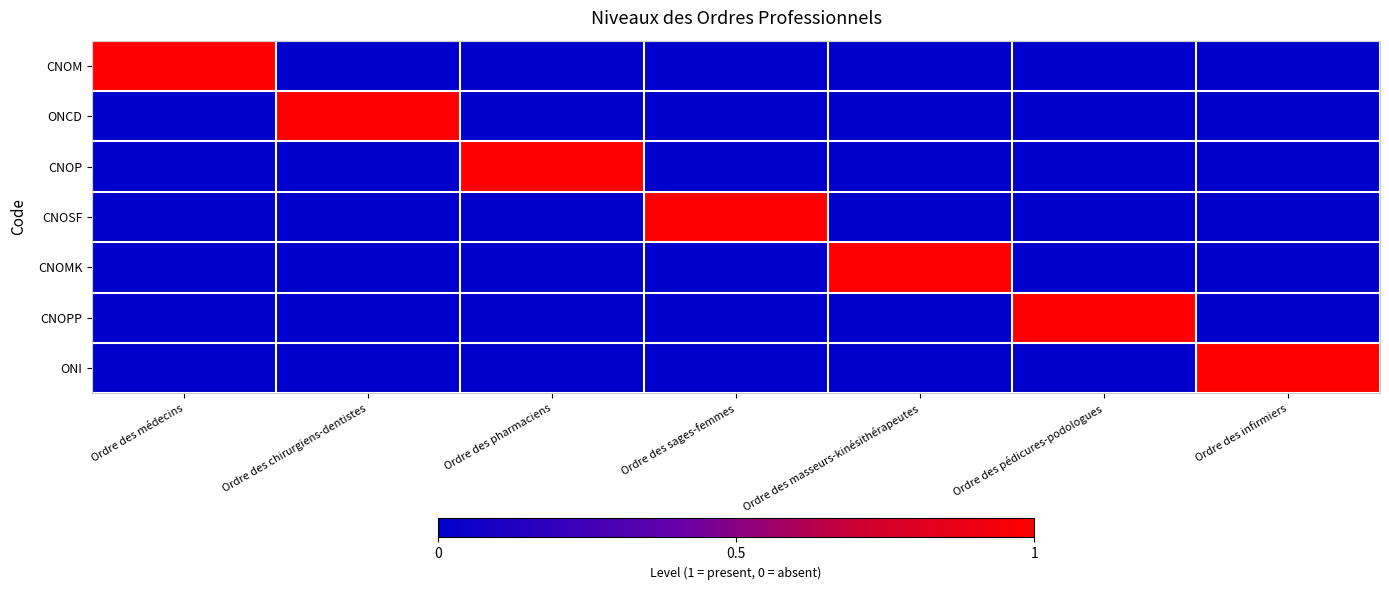

How many series are shown in this chart?

7